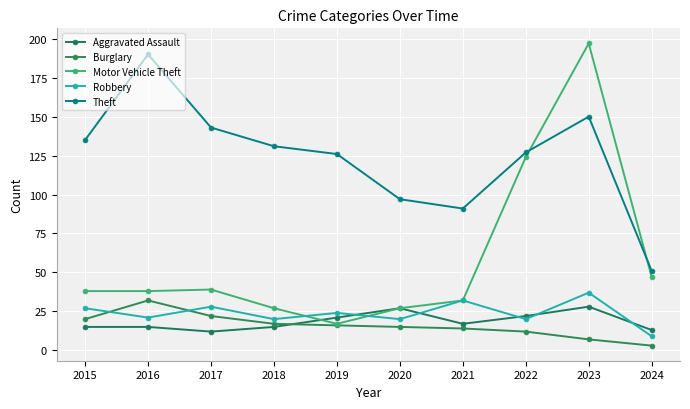

What are all the series names shown in the legend?

Aggravated Assault, Burglary, Motor Vehicle Theft, Robbery, Theft